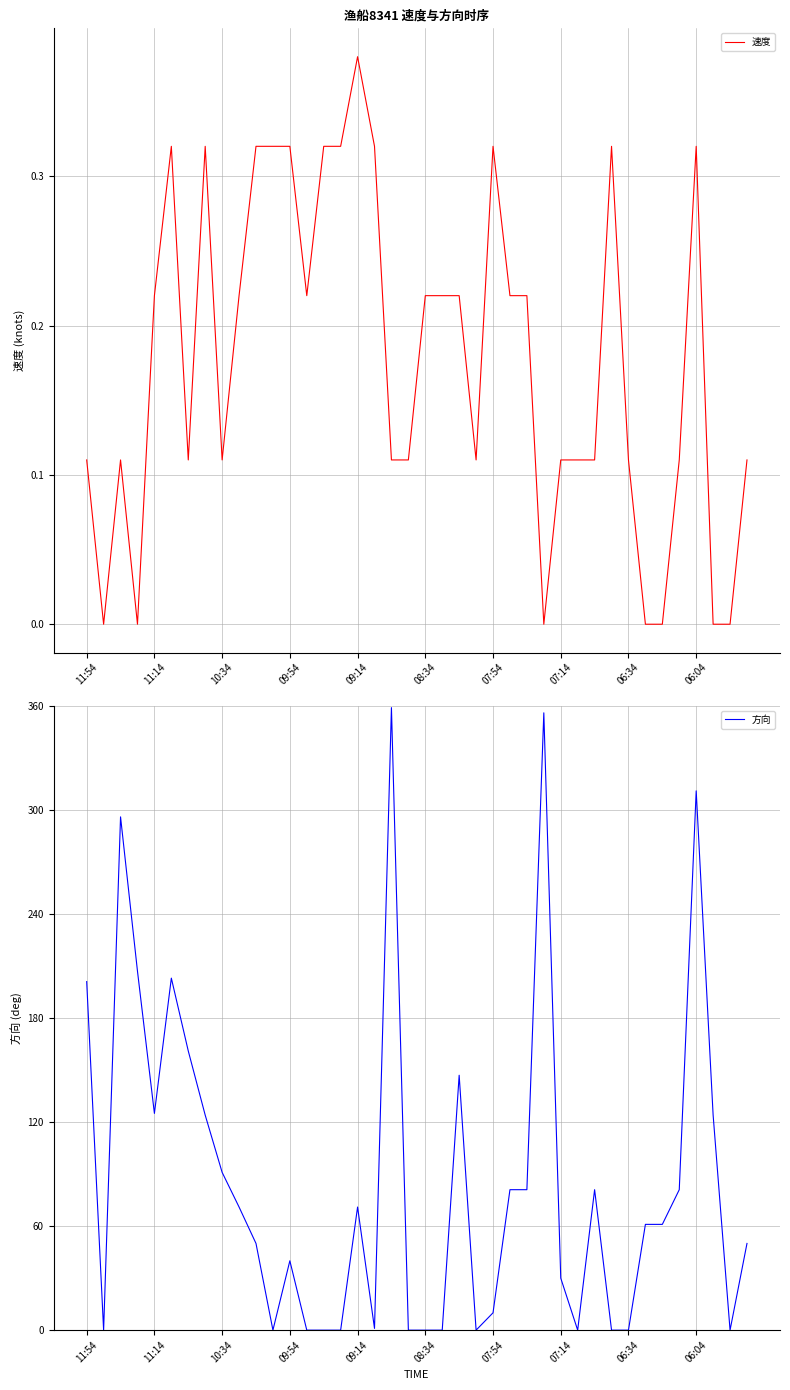

Which series has the widest spread of values?

方向